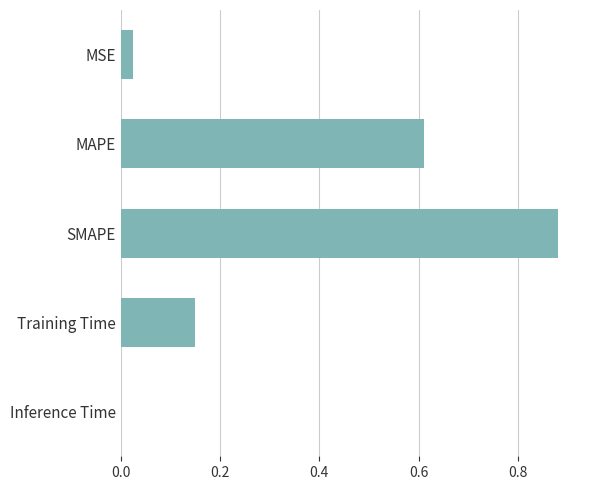

Which category has the highest value across all series?

SMAPE